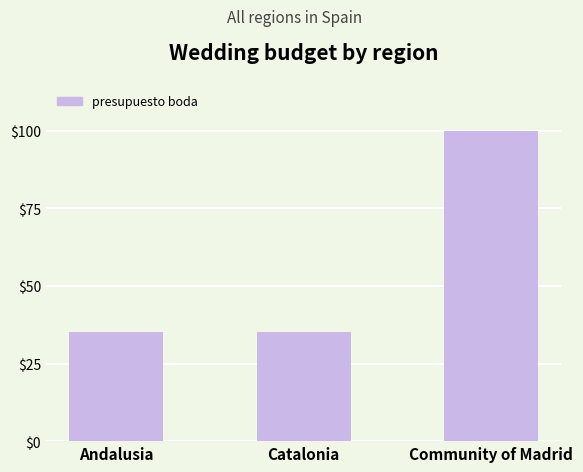

Are the bars horizontal?

No